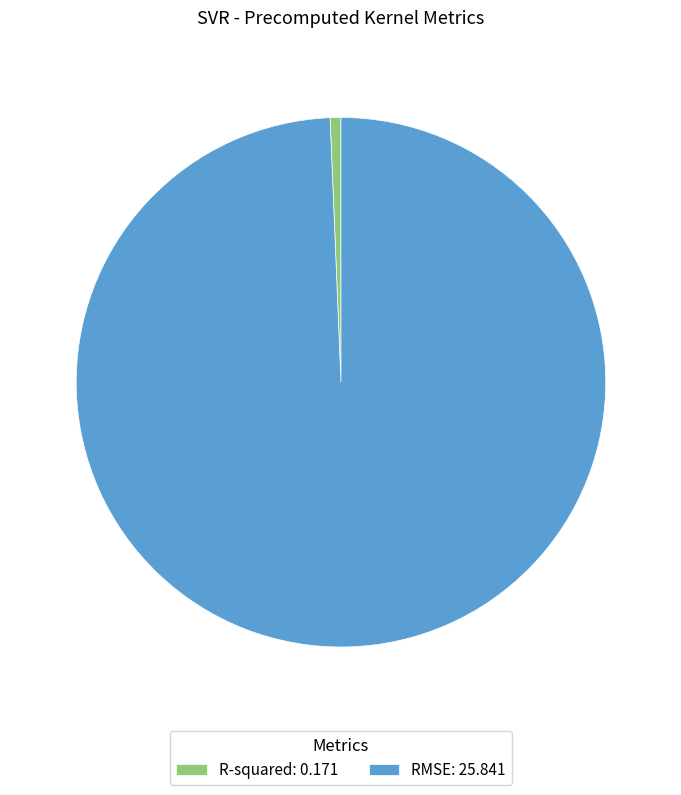

Combined, do RMSE and R-squared account for over 50%?

Yes